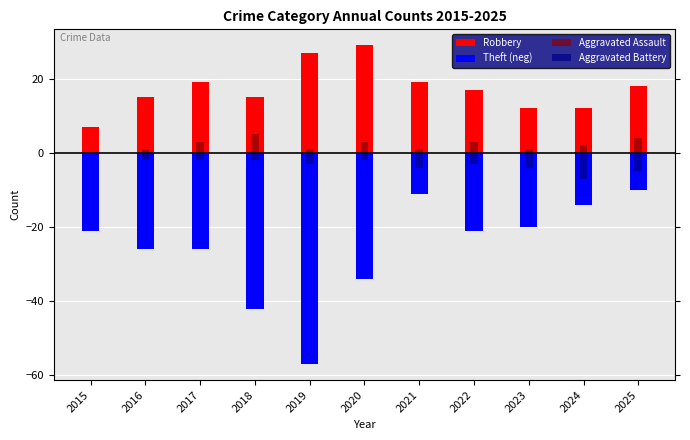

Reading left to right, transcribe all the data shown in this chart.

Robbery: 2015=7	2016=15	2017=19	2018=15	2019=27	2020=29	2021=19	2022=17	2023=12	2024=12	2025=18
Theft (neg): 2015=-21	2016=-26	2017=-26	2018=-42	2019=-57	2020=-34	2021=-11	2022=-21	2023=-20	2024=-14	2025=-10
Aggravated Assault: 2015=0	2016=1	2017=3	2018=5	2019=1	2020=3	2021=1	2022=3	2023=1	2024=2	2025=4
Aggravated Battery: 2015=0	2016=-2	2017=-2	2018=-2	2019=-3	2020=-2	2021=-4	2022=-3	2023=-4	2024=-7	2025=-5